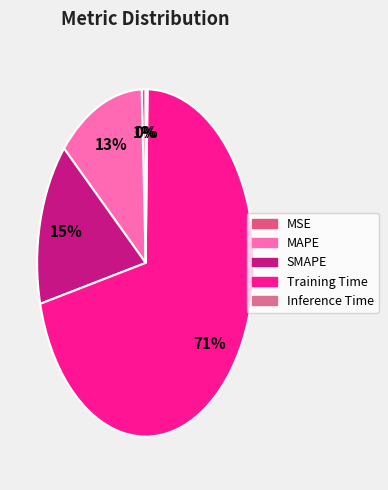

To the nearest percent, what is the difference between the MAPE and Training Time slice percentages?

58%